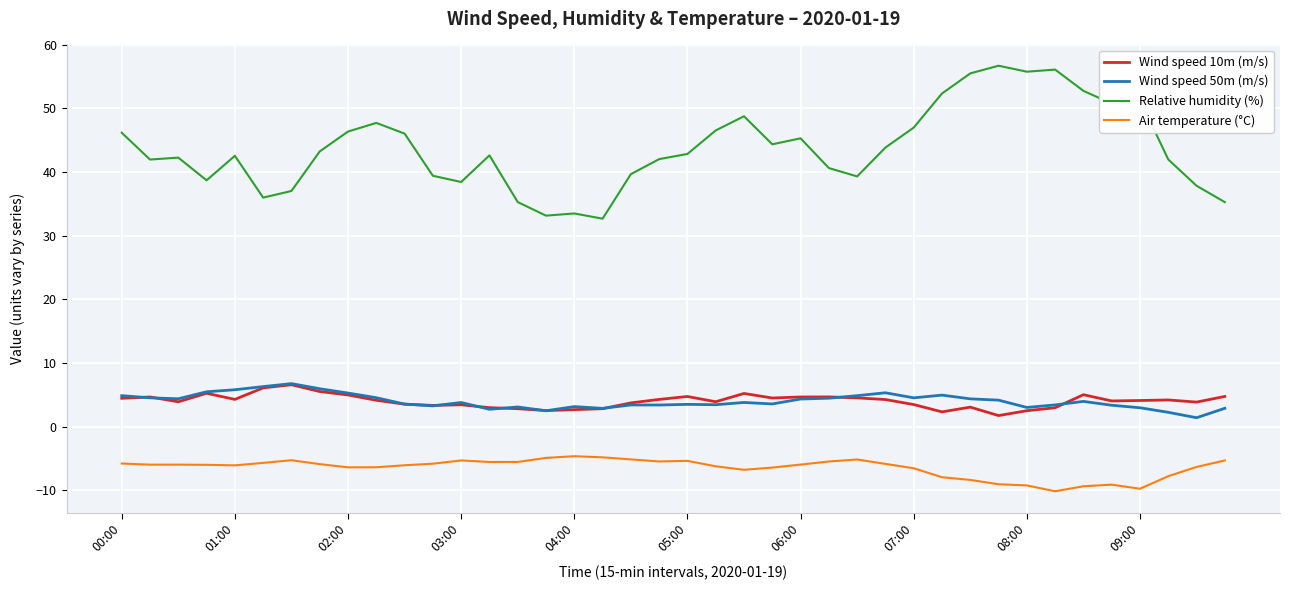

What is the lowest value of the Wind speed 10m (m/s) series?

1.7